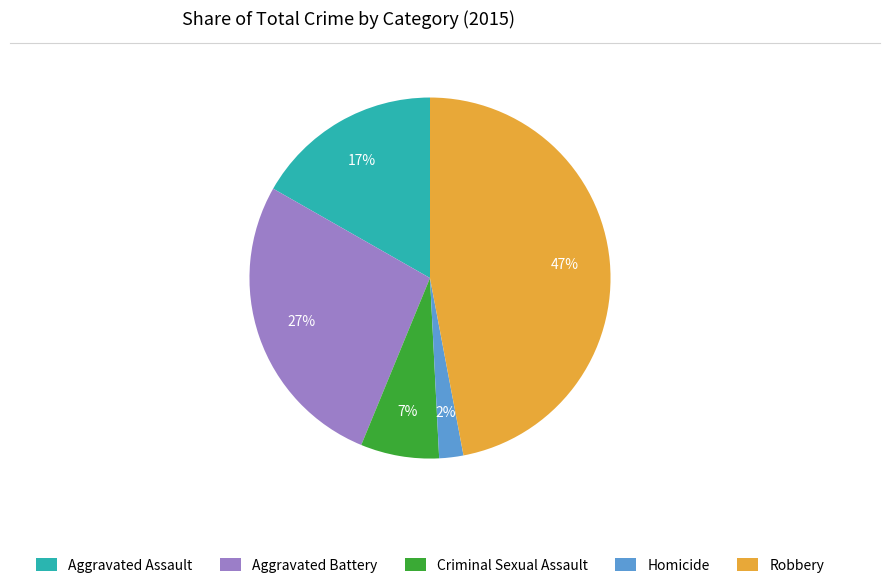

Rank the categories by value from highest to lowest.

Robbery, Aggravated Battery, Aggravated Assault, Criminal Sexual Assault, Homicide